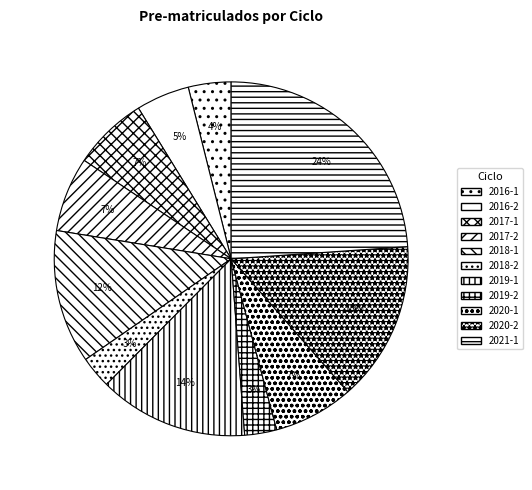

What portion of the pie excludes 2020-2?

85.4%